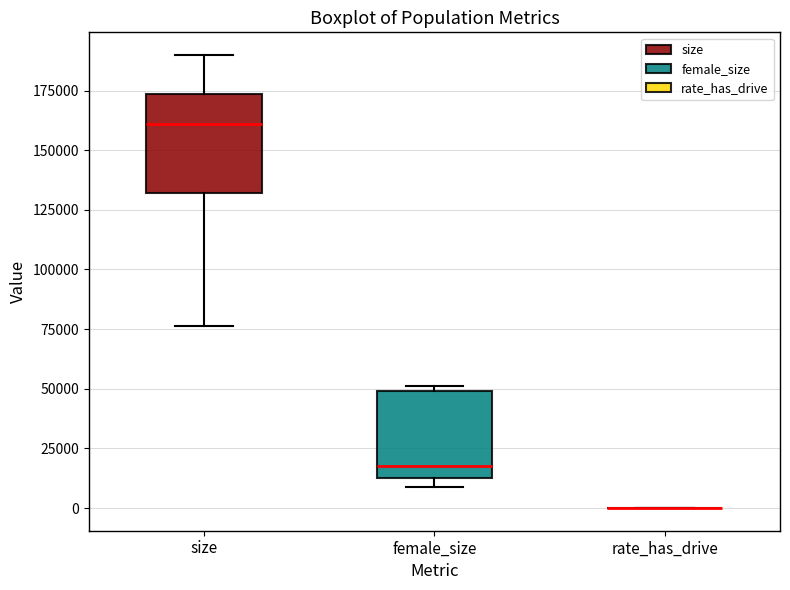

Reading left to right, transcribe this box plot: for each box, give where its median line is, the range the box spans, and where its two whiskers end, as read against the y-axis. The values are not printed on the chart, so give them approximately, as read against the axis.

size: median 160000, box 130000 to 175000, whiskers 75000 to 190000
female_size: median 20000, box 15000 to 50000, whiskers 10000 to 50000 (just above the box's upper edge)
rate_has_drive: box collapsed to a line at 0, whiskers 0 to 0